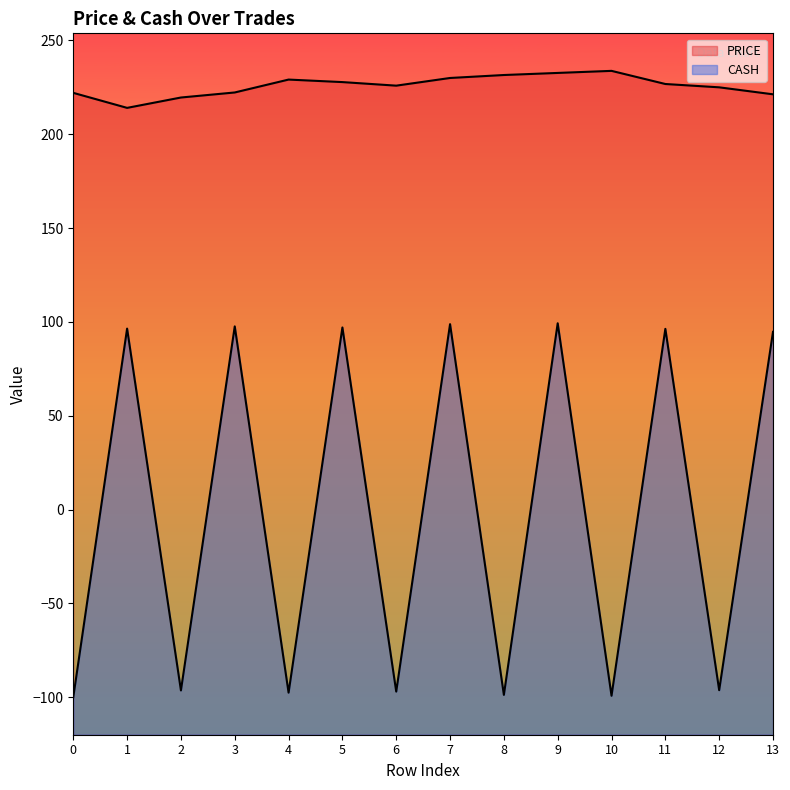

Rank the series by their maximum value, from highest to lowest.

PRICE, CASH